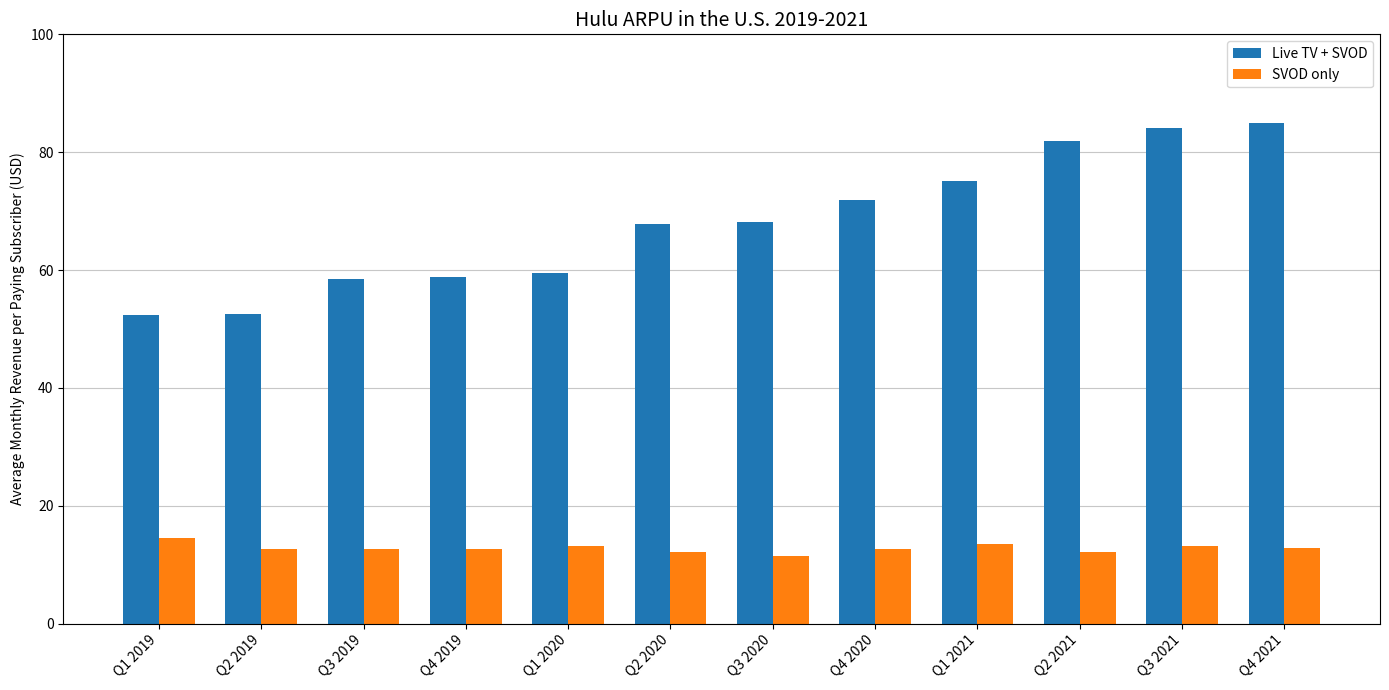

What is the maximum value shown in the chart?

84.9